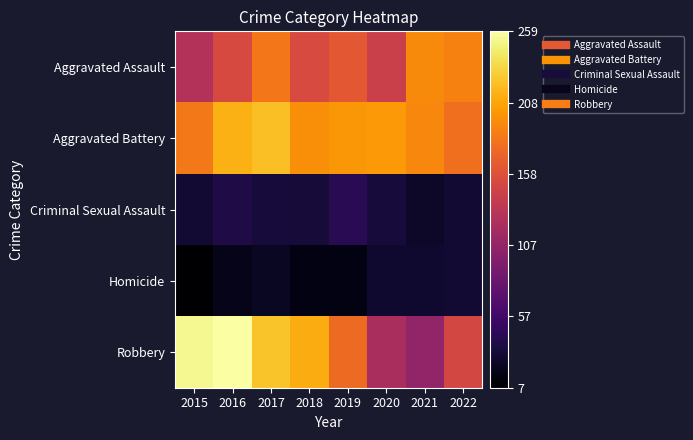

Reading left to right, list all the values displayed in this chart.

Aggravated Assault: 2015=128	2016=152	2017=184	2018=153	2019=164	2020=143	2021=195	2022=190
Aggravated Battery: 2015=185	2016=214	2017=222	2018=196	2019=201	2020=202	2021=193	2022=179
Criminal Sexual Assault: 2015=30	2016=38	2017=33	2018=32	2019=44	2020=33	2021=25	2022=29
Homicide: 2015=7	2016=18	2017=23	2018=15	2019=15	2020=28	2021=28	2022=29
Robbery: 2015=254	2016=259	2017=224	2018=212	2019=176	2020=122	2021=107	2022=150